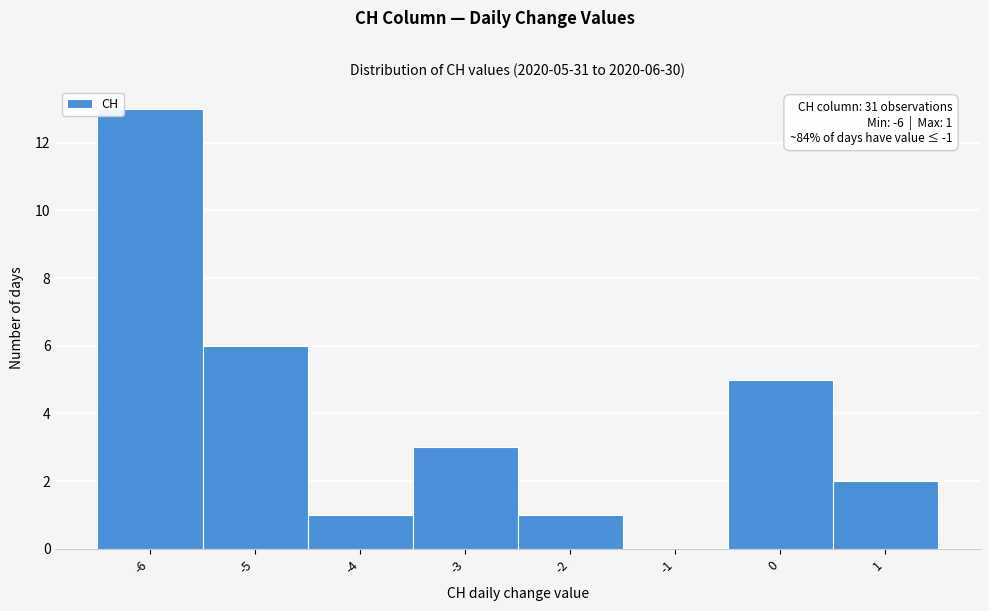

Which range on the x-axis has the tallest bar?

-6.5 to -5.5